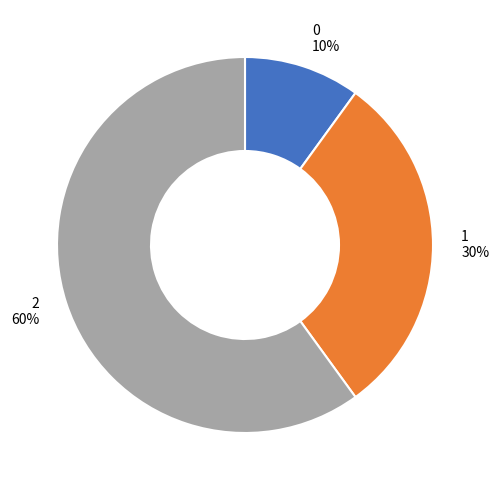

Does any single category account for the majority?

Yes